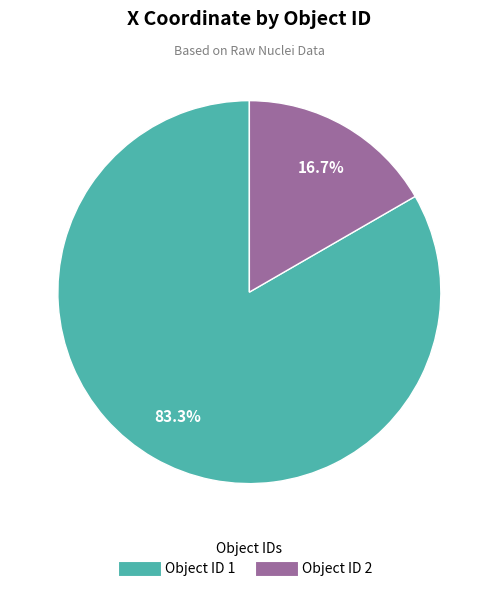

Does any single category account for the majority?

Yes